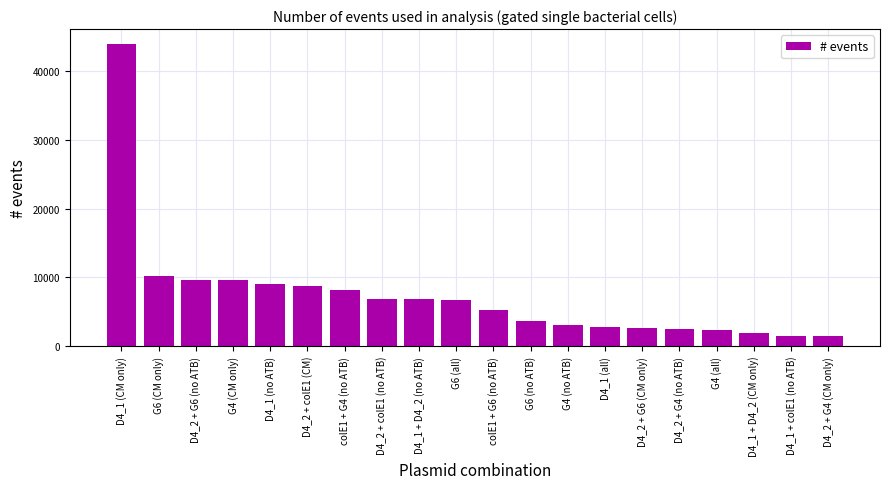

What is the maximum value shown in the chart?

43973